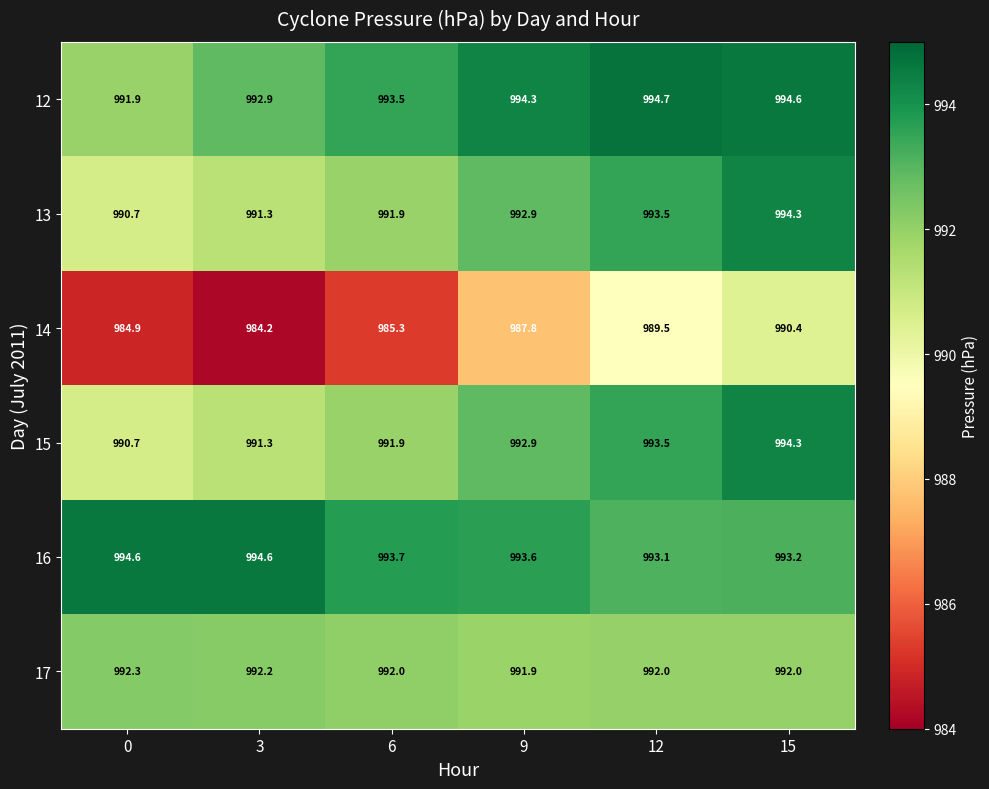

What is the sum of the 17 values at 12 and 6?

1984.0